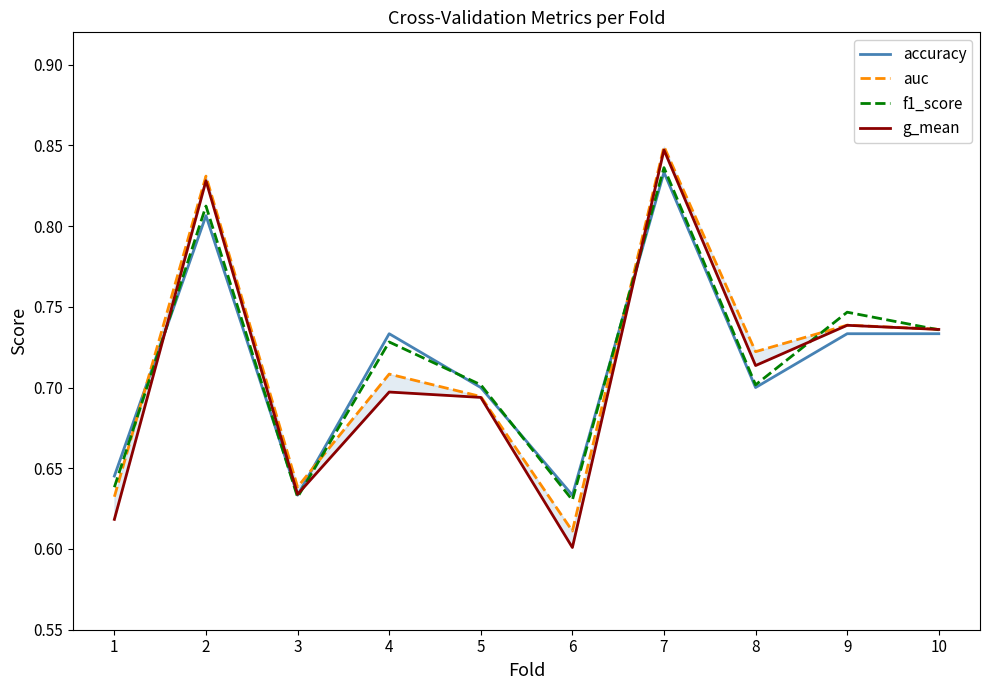

Which series has the largest total across all categories?

f1_score